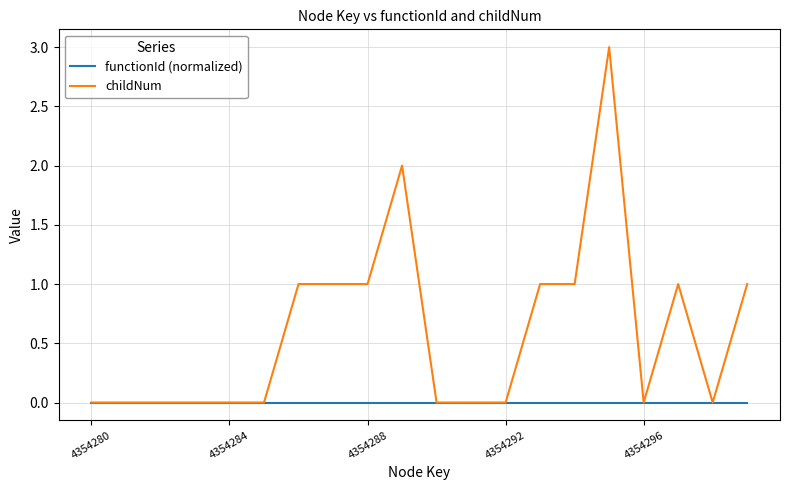

How many lines are shown in the chart?

2